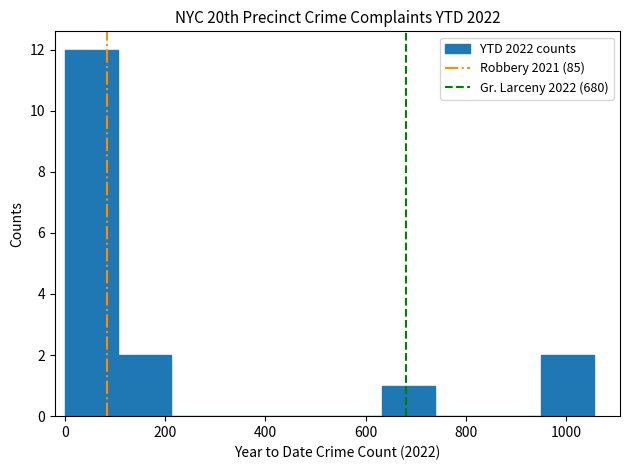

Which range on the x-axis has the tallest bar?

0 to 100